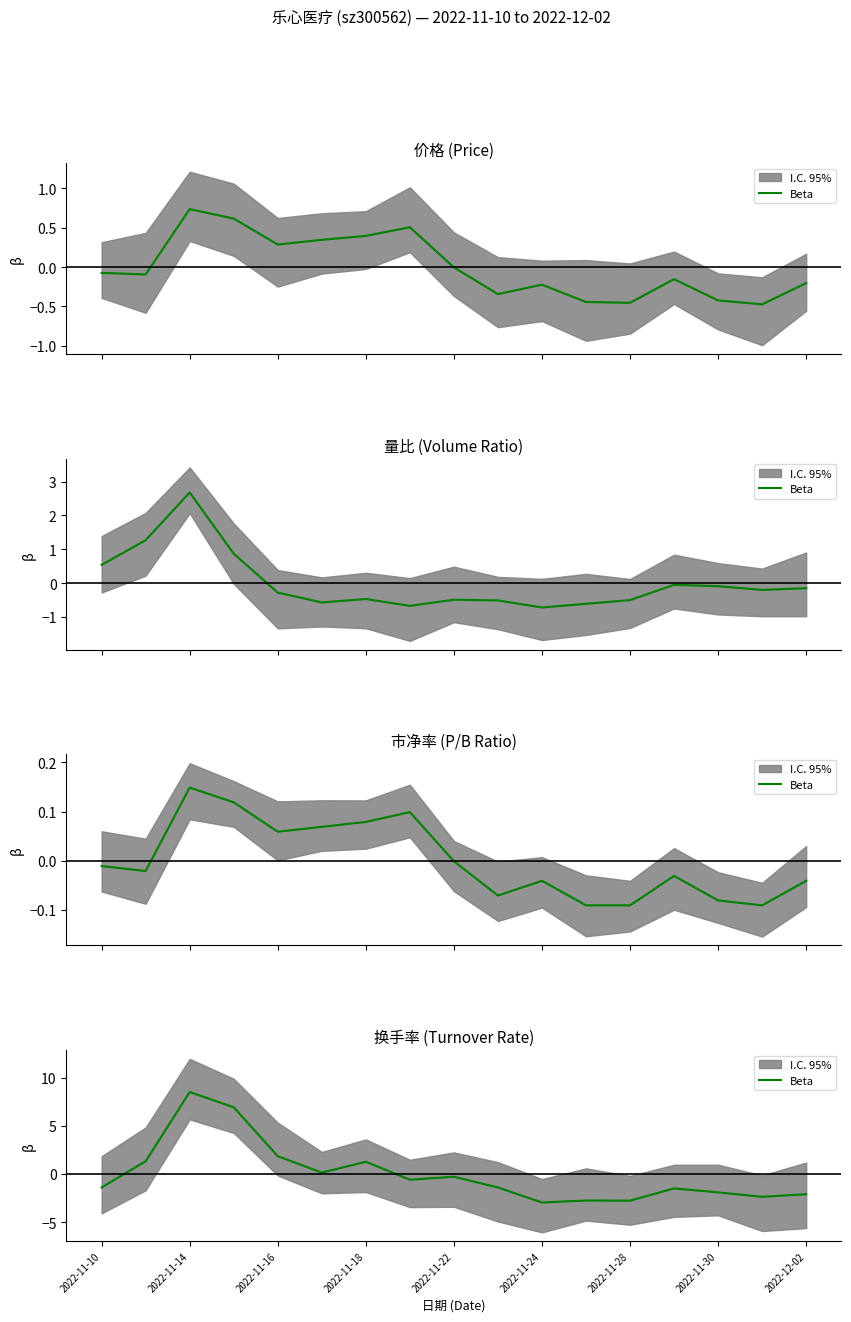

Between 14 and 2022-11-30, which is larger?

2022-11-30